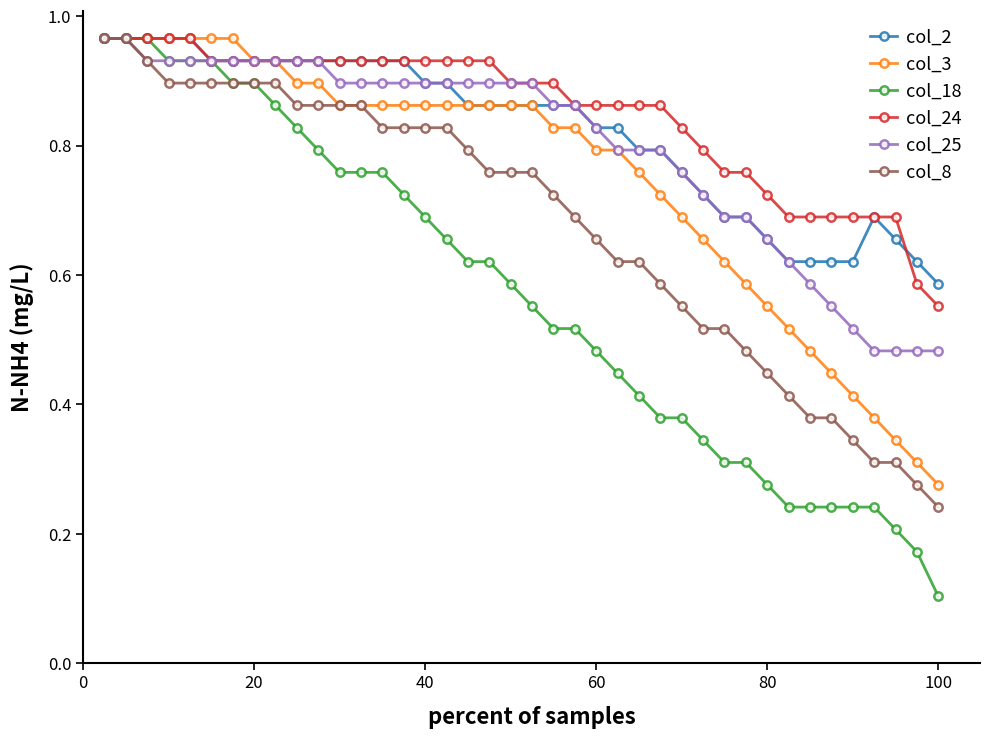

Which series has the widest spread of values?

col_18